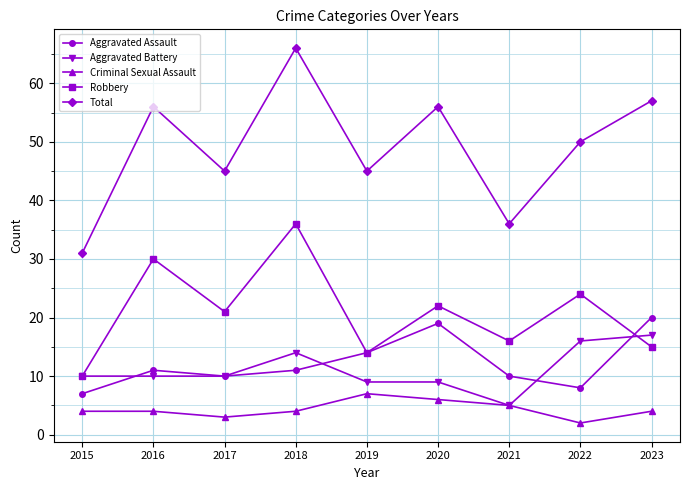

What is the total value across all series at 2021?

72